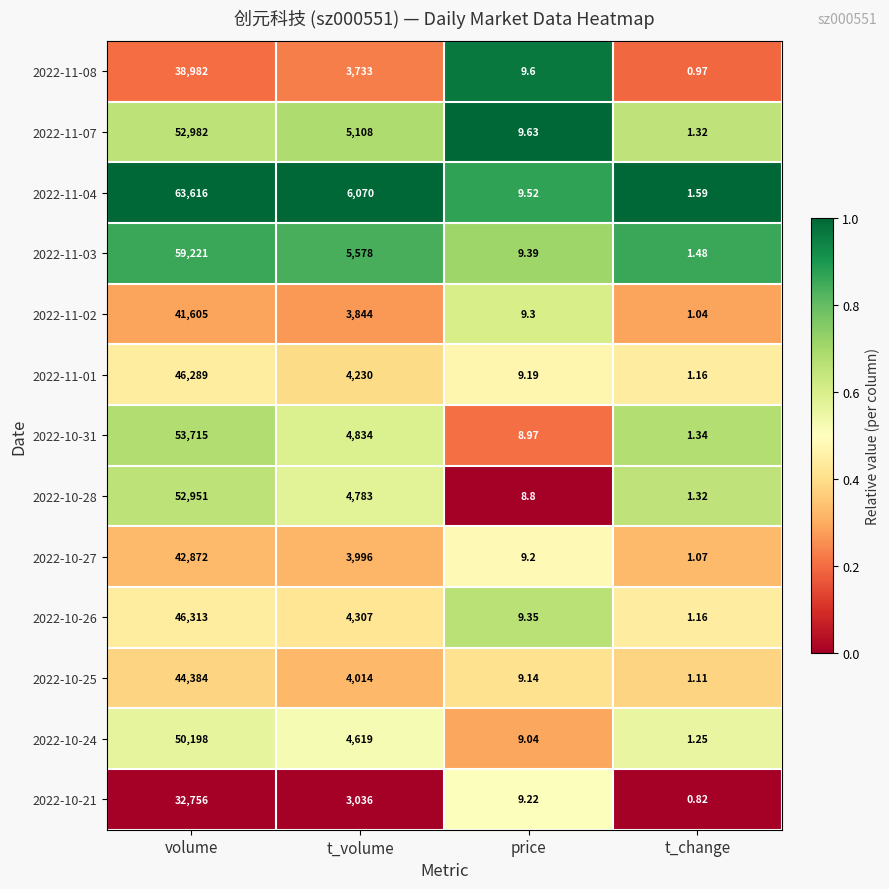

Which series has the largest total across all categories?

2022-11-04